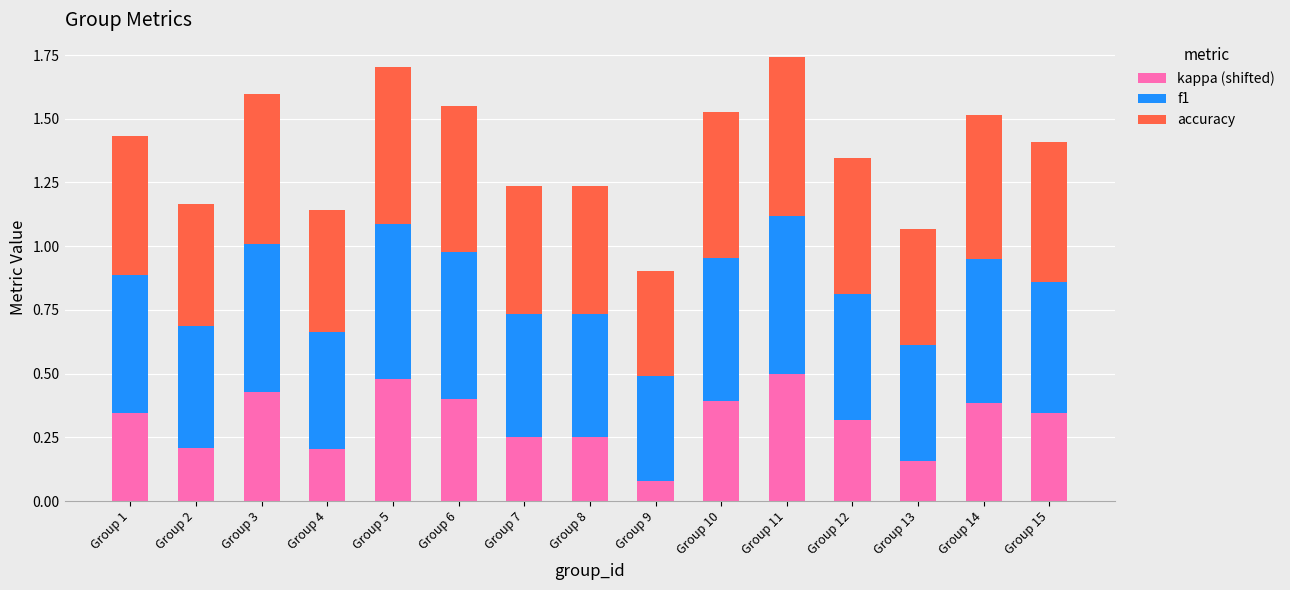

Which category has the lowest value in the kappa (shifted) series?

Group 9